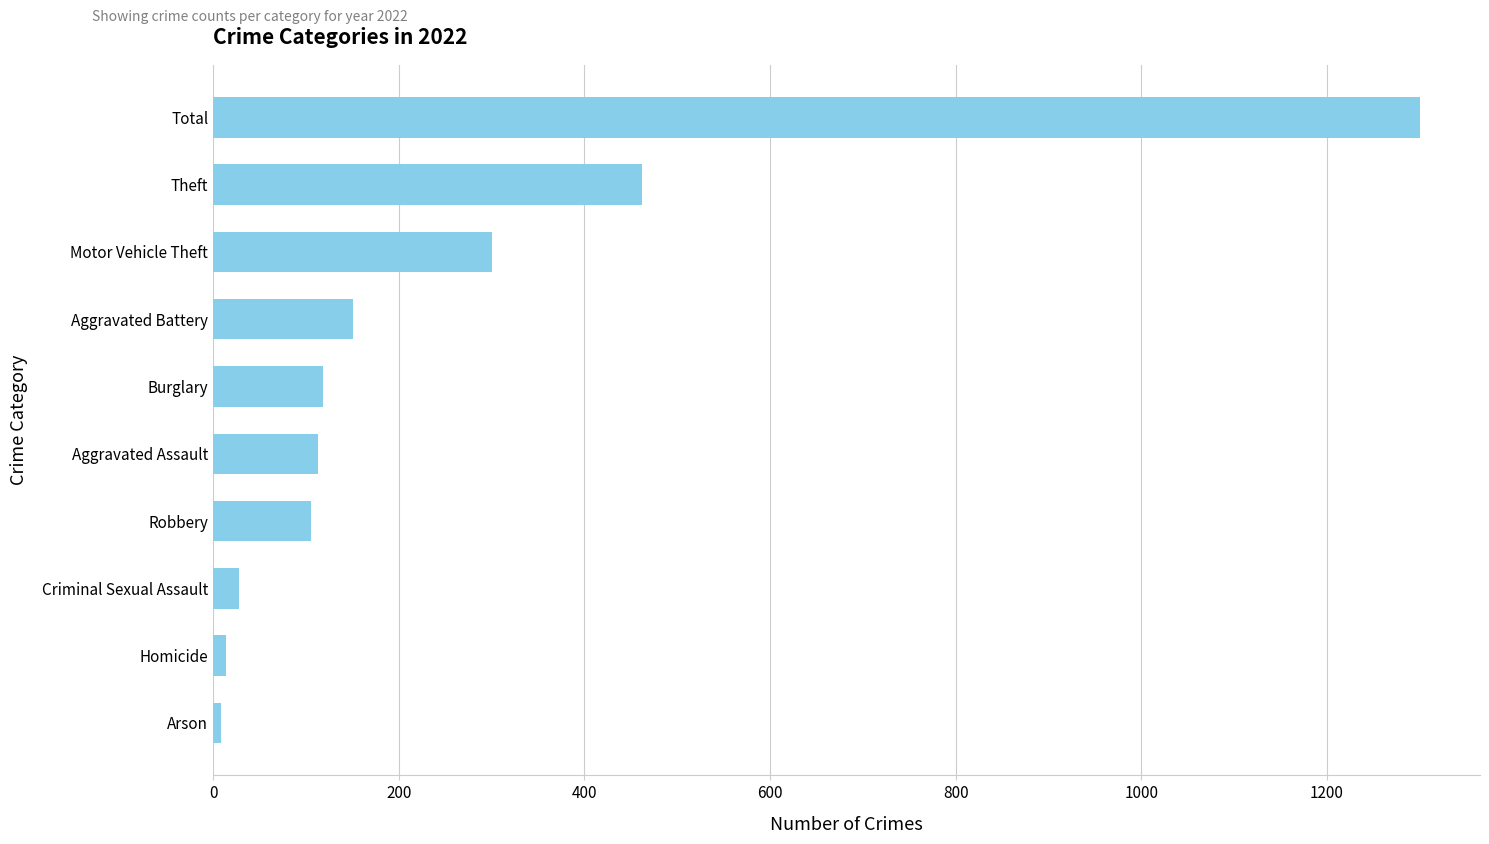

Is it true that the value at Total is 1300?

True